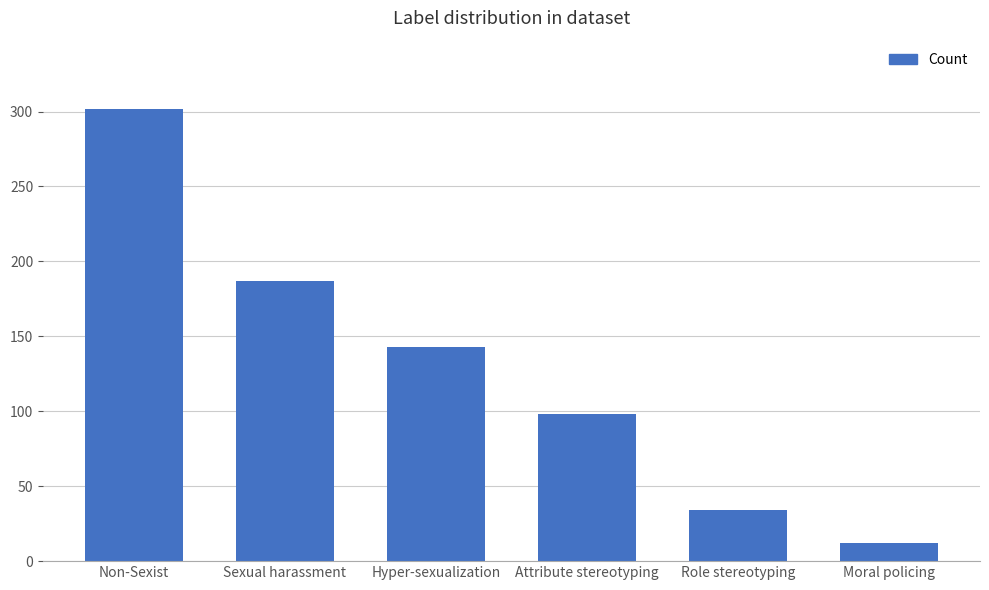

What is the label of the 6th bar from the right?

Non-Sexist